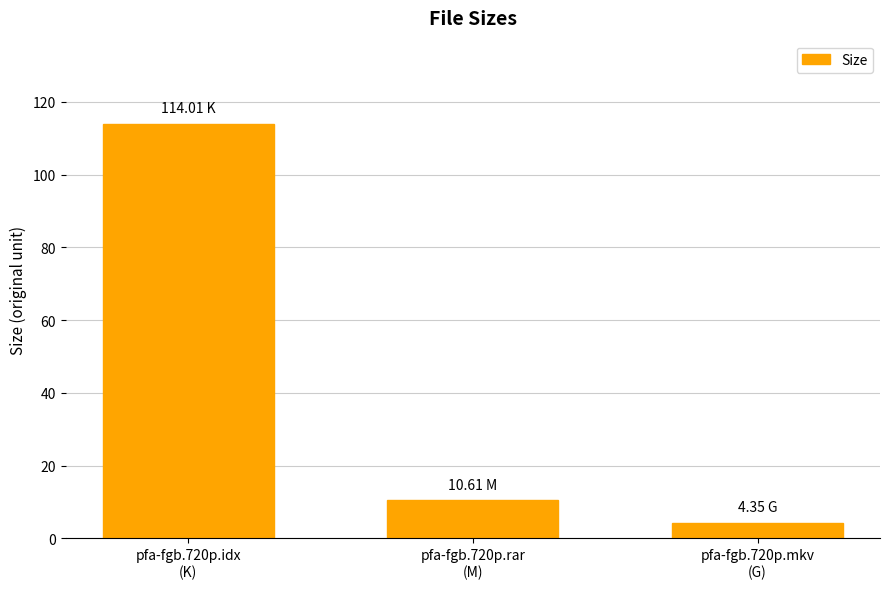

Where is the data nearest to the value 59?

pfa-fgb.720p.rar
(M)